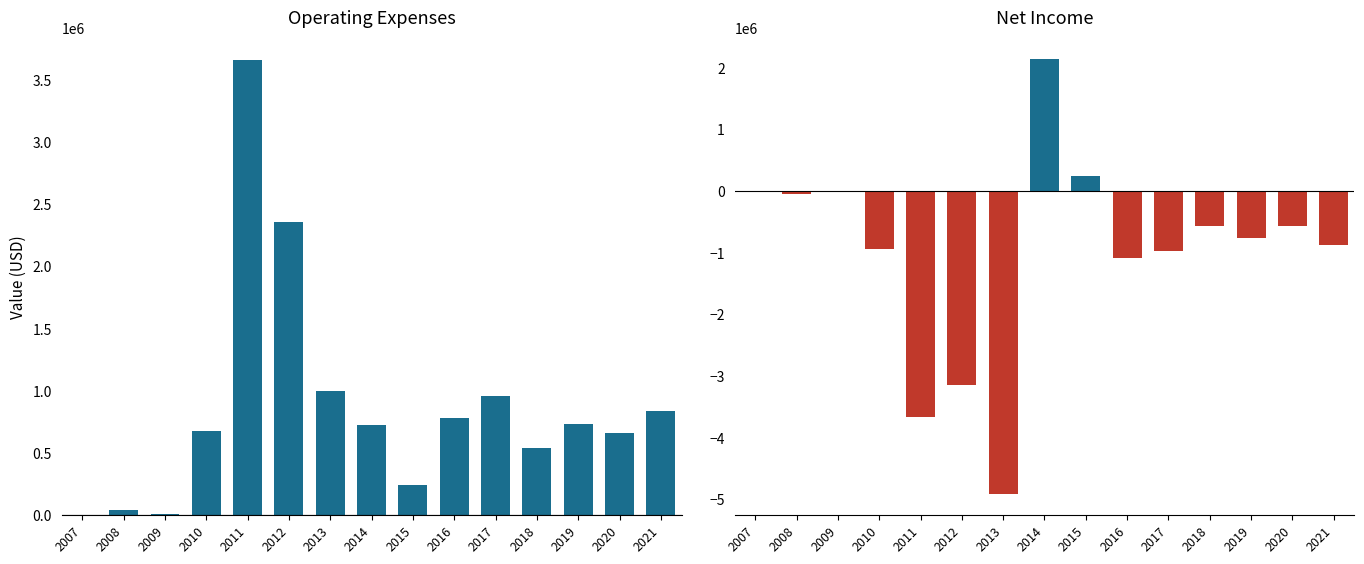

Which series has the largest range (max minus min)?

Net Income